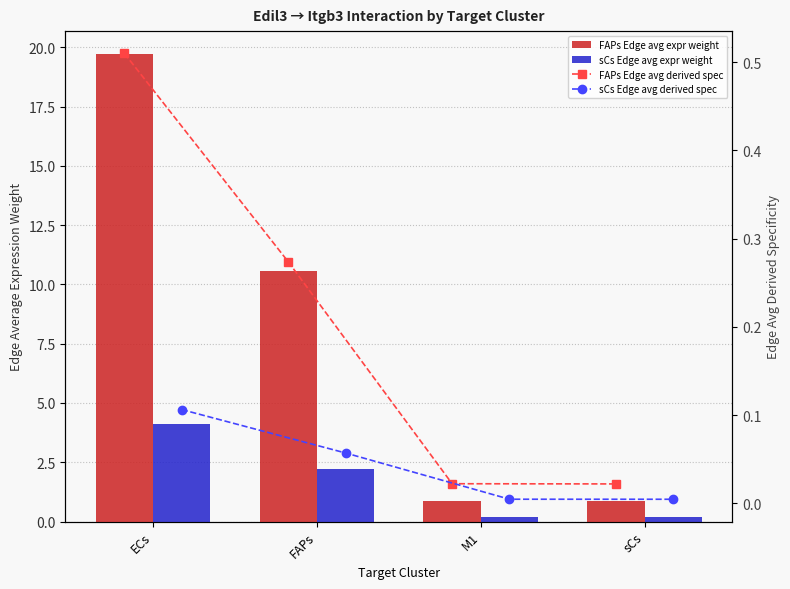

At which label does sCs Edge avg derived spec reach its minimum?

sCs